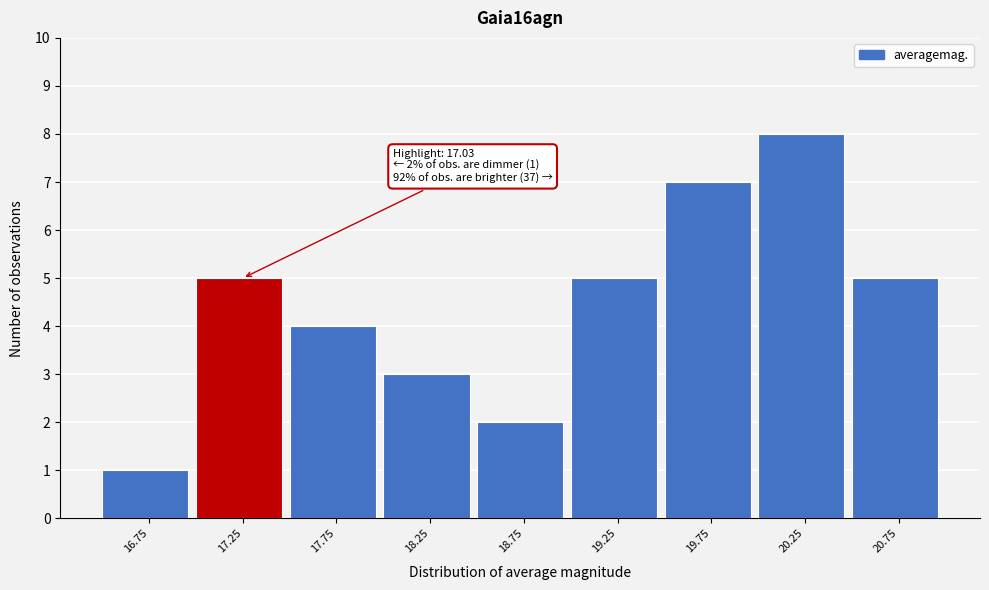

Over which range of the x-axis is the bar tallest?

20.0 to 20.5